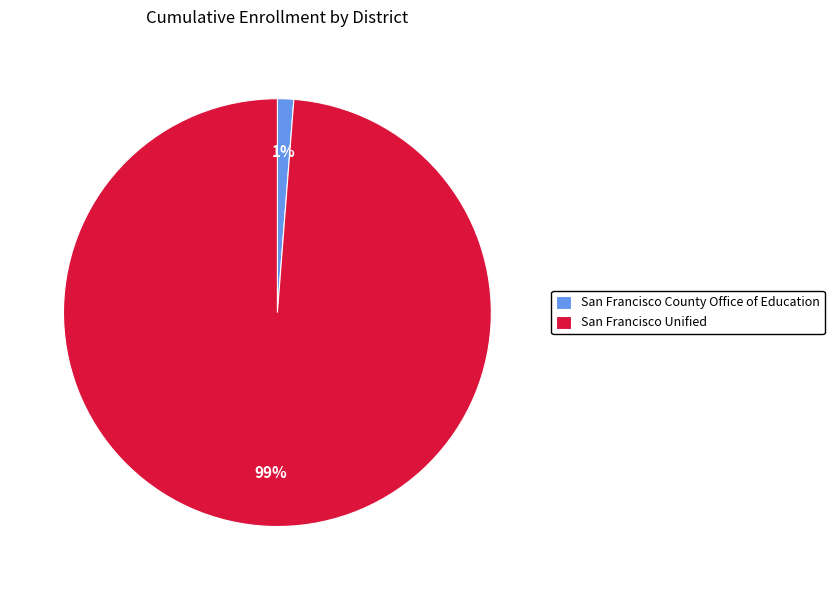

Which has a higher value, San Francisco County Office of Education or San Francisco Unified?

San Francisco Unified